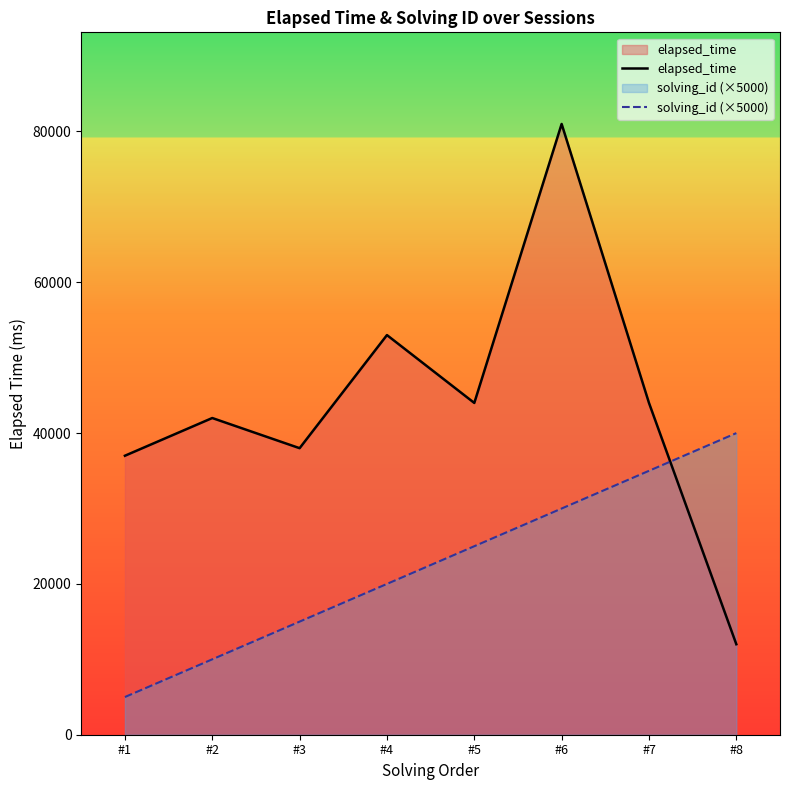

What are all the series names shown in the legend?

elapsed_time, solving_id (×5000)